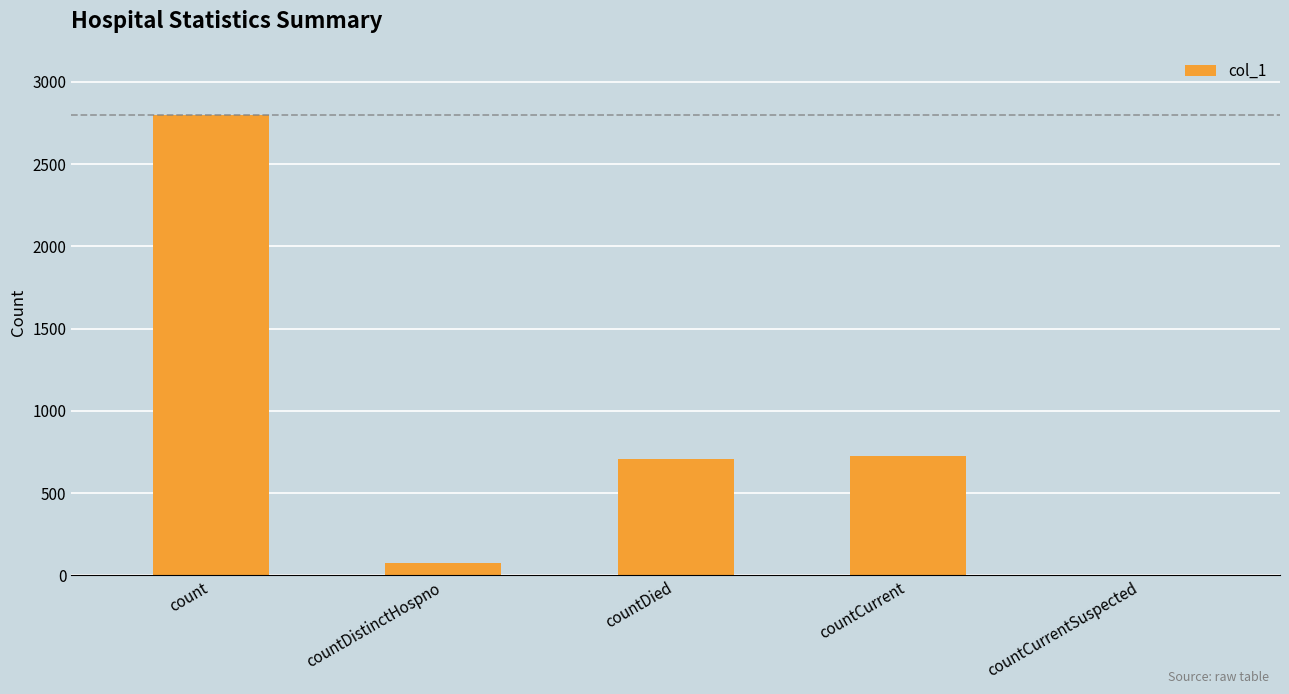

What is the average value?

861